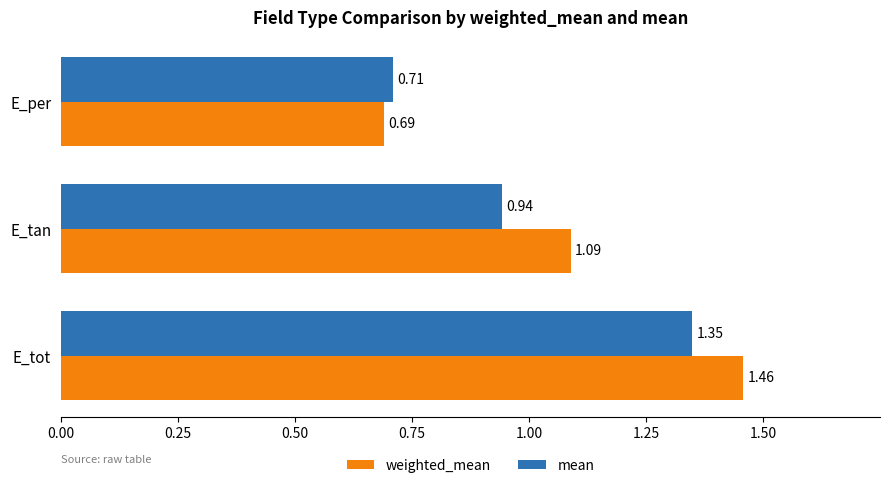

Which label corresponds to the largest value in the chart?

E_tot